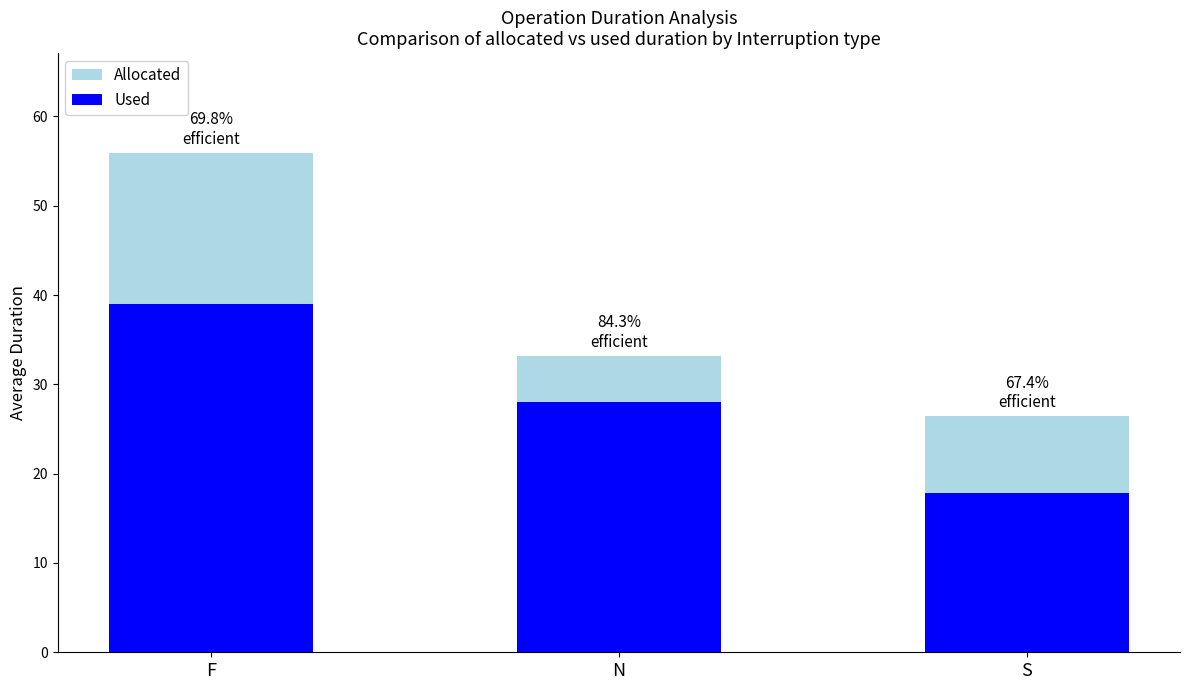

Reading right to left, extract all data points from this chart.

Allocated: 26.4	33.2	55.9
Used: 17.8	28.0	39.0